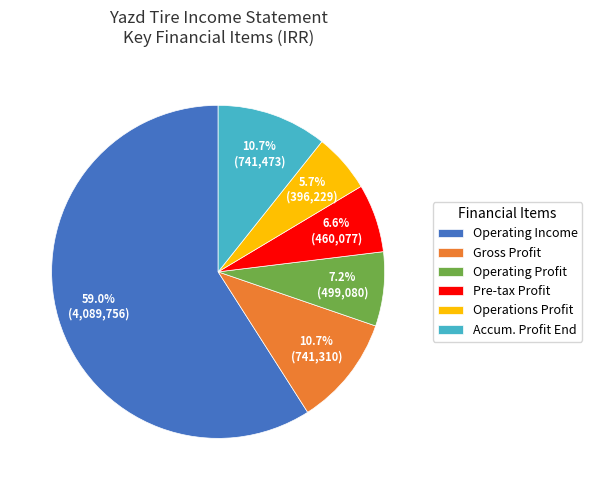

Which slice is the smallest?

Operations Profit